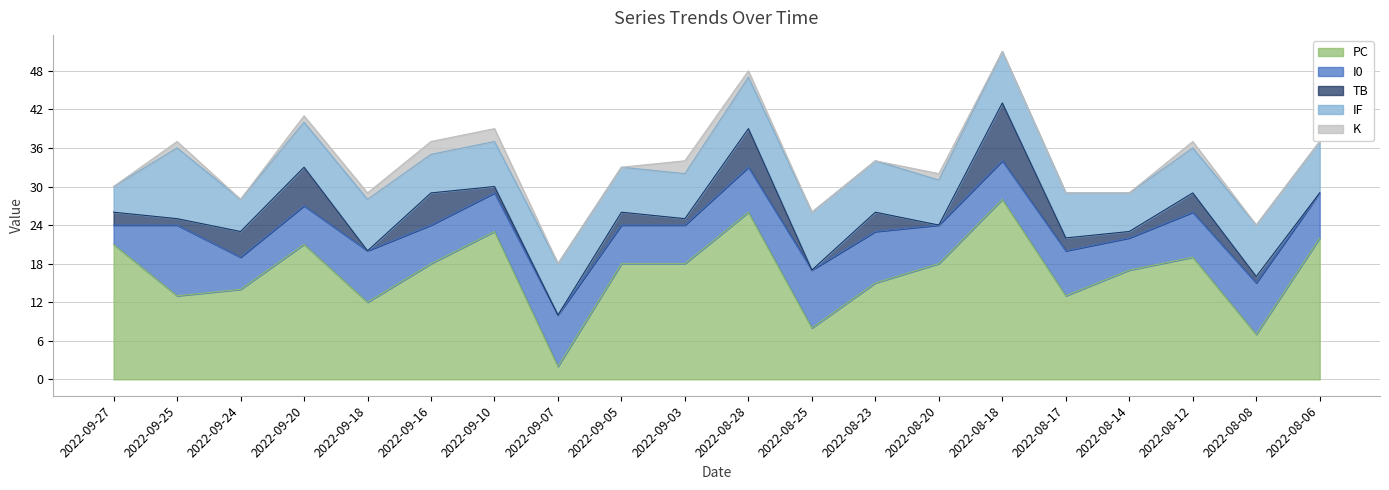

Does the chart display data point markers on the line(s)?

No